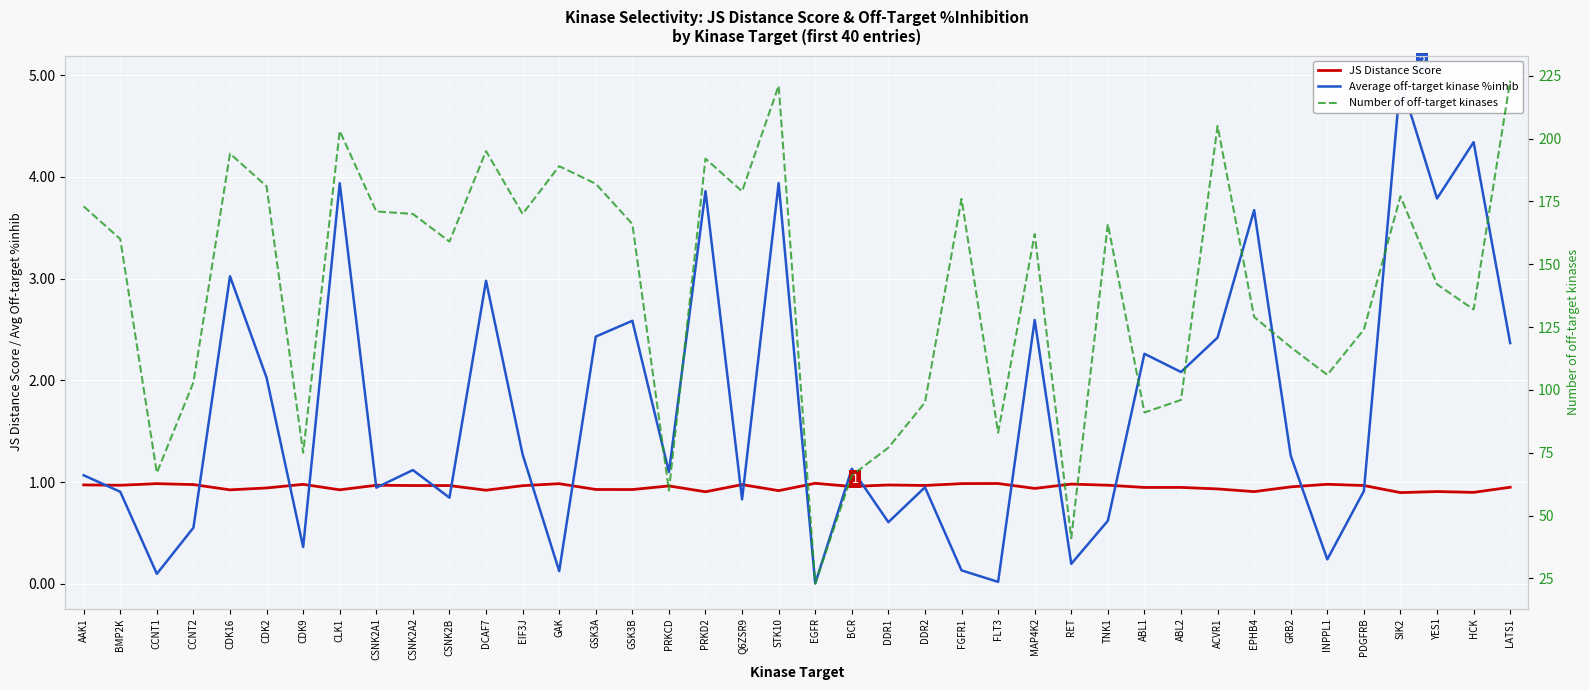

Reading left to right, list all the values displayed in this chart.

JS Distance Score: 1.0	1.0	1.0	1.0	0.9	0.9	1.0	0.9	1.0	1.0	1.0	0.9	1.0	1.0	0.9	0.9	1.0	0.9	1.0	0.9	1.0	1.0	1.0	1.0	1.0	1.0	0.9	1.0	1.0	0.9	0.9	0.9	0.9	1.0	1.0	1.0	0.9	0.9	0.9	1.0
Average off-target kinase %inhib: 1.1	0.9	0.1	0.6	3.0	2.0	0.4	3.9	0.9	1.1	0.8	3.0	1.3	0.1	2.4	2.6	1.1	3.9	0.8	3.9	0.0	1.1	0.6	0.9	0.1	0.0	2.6	0.2	0.6	2.3	2.1	2.4	3.7	1.3	0.2	0.9	4.9	3.8	4.3	2.4
Number of off-target kinases: 173.0	160.0	67.0	103.0	194.0	181.0	75.0	203.0	171.0	170.0	159.0	195.0	170.0	189.0	182.0	166.0	60.0	192.0	179.0	221.0	23.0	66.0	77.0	95.0	176.0	83.0	162.0	41.0	166.0	91.0	96.0	205.0	129.0	117.0	106.0	124.0	177.0	142.0	132.0	223.0